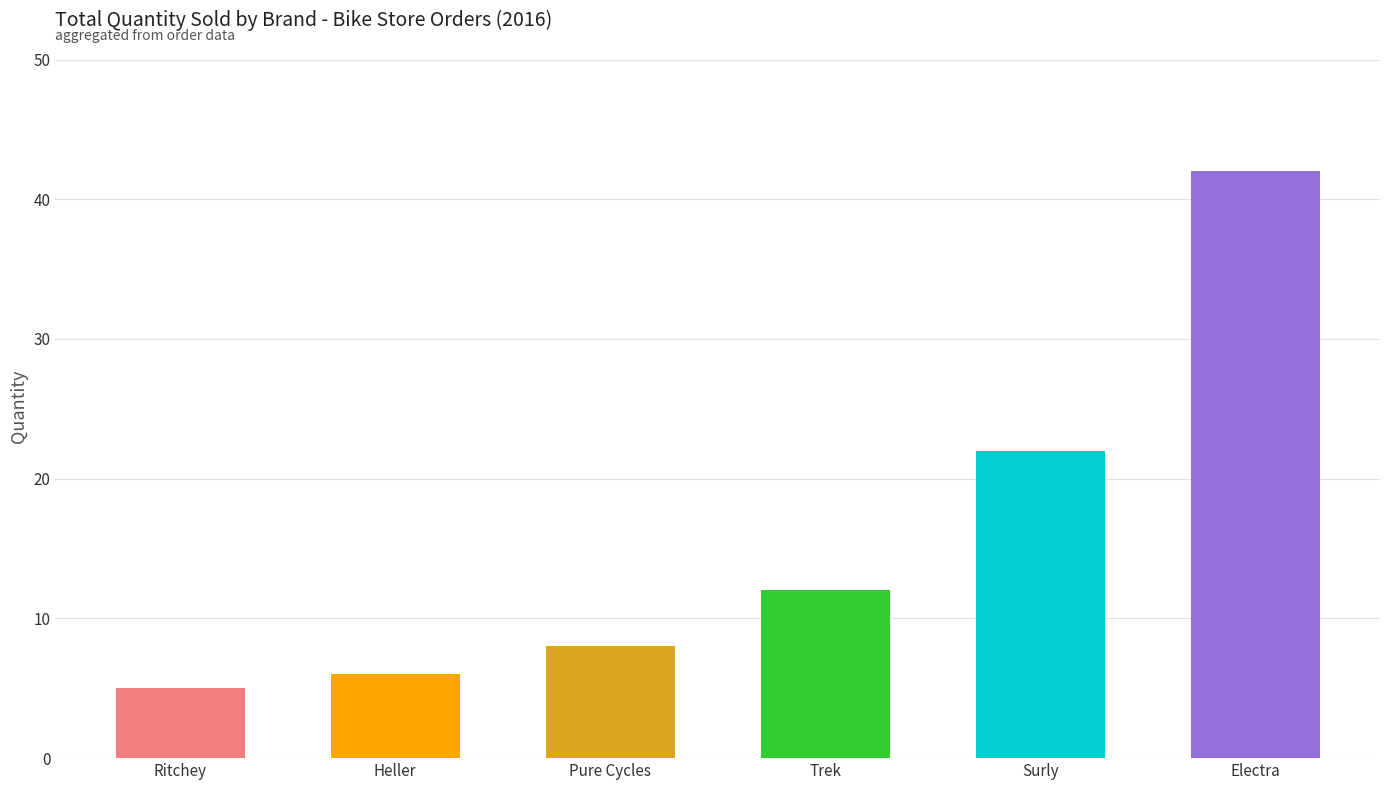

At which label is the value closest to 23?

Surly